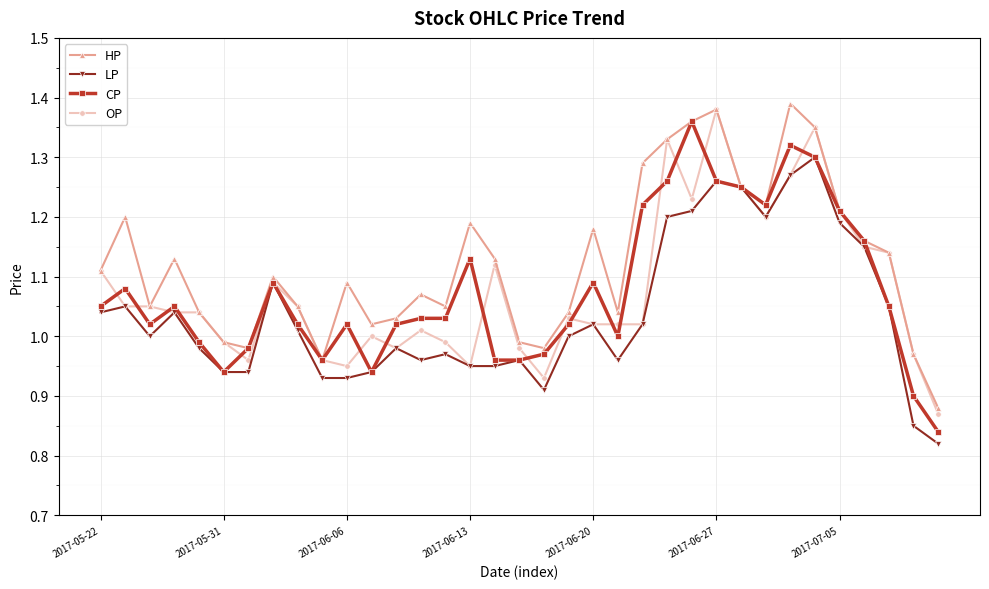

True or false: LP has more than 0 points higher than both neighbors.

True